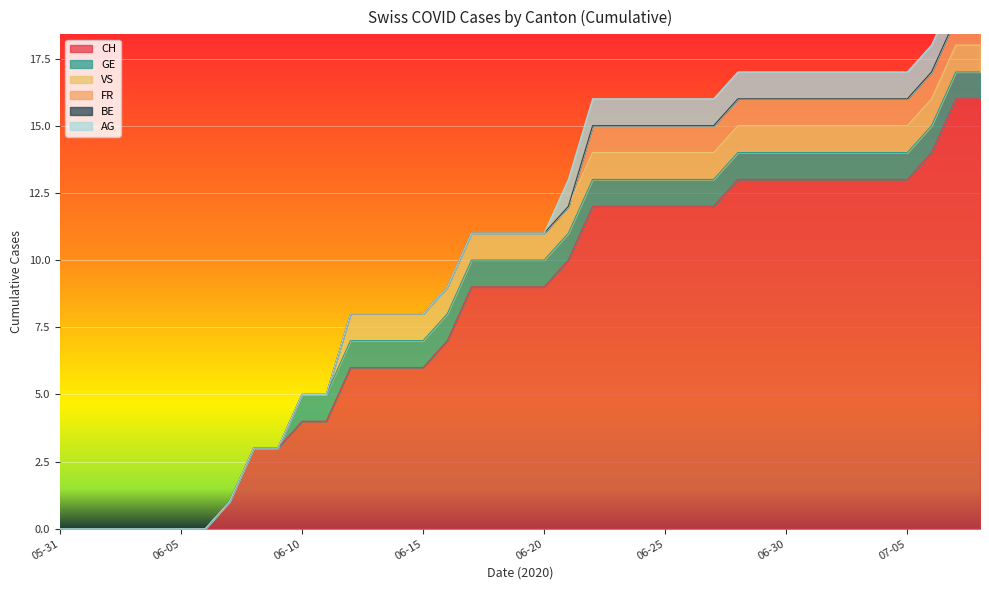

True or false: VS has more than 0 interior local peaks.

False